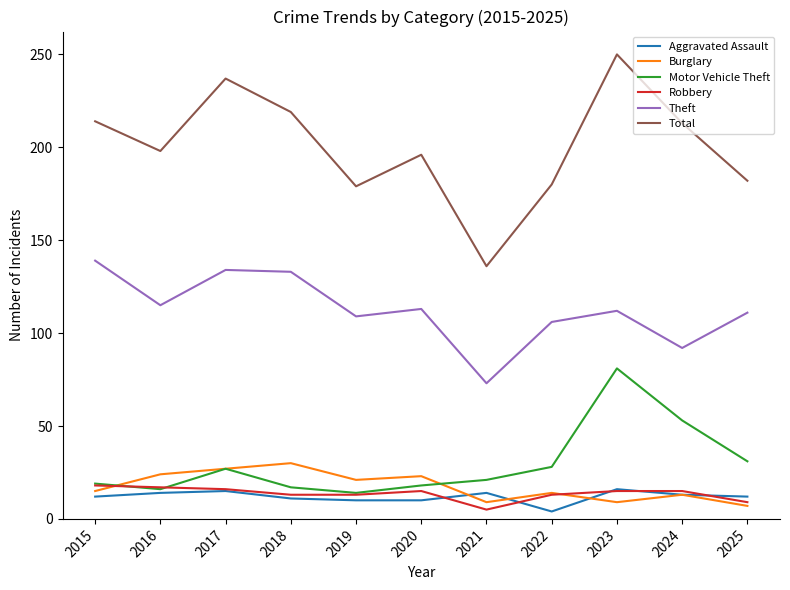

What is the difference between the highest and lowest values at 2019?

169